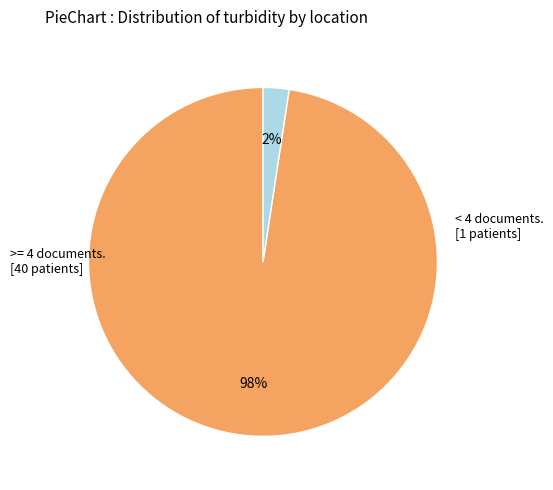

To the nearest percent, what is the average slice percentage?

50%